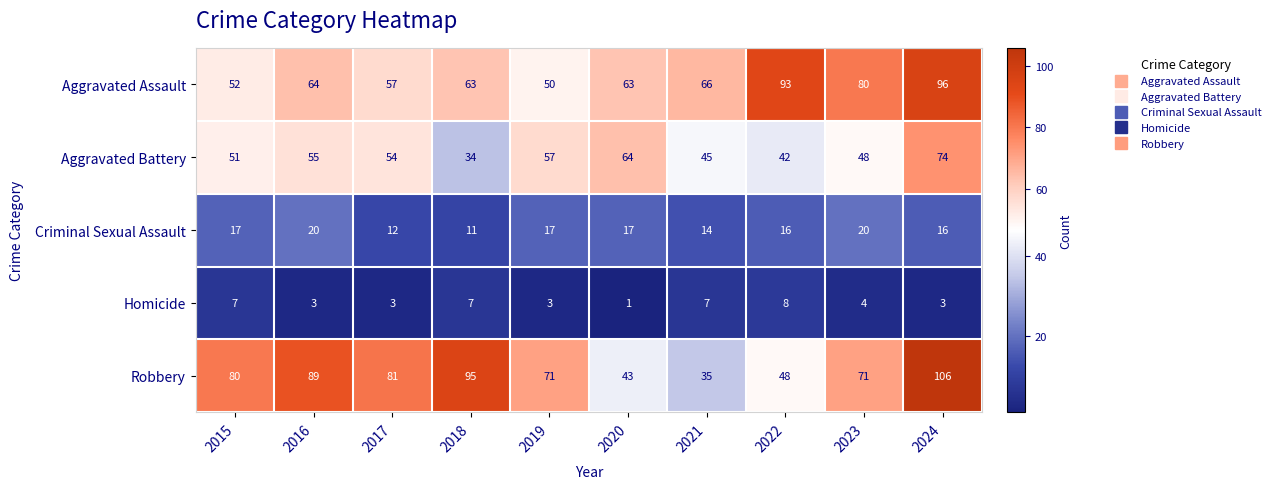

At which category is the sum across all series the highest?

2024